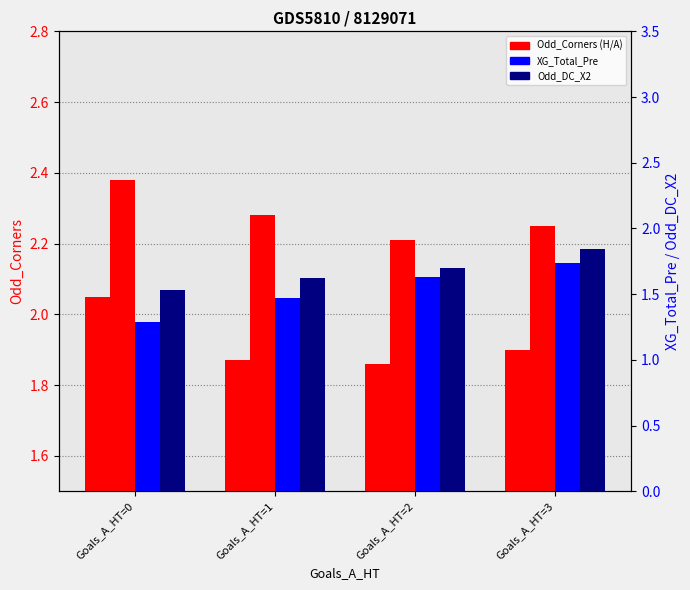

Which has a higher value, Goals_A_HT=1 or Goals_A_HT=3?

Goals_A_HT=3